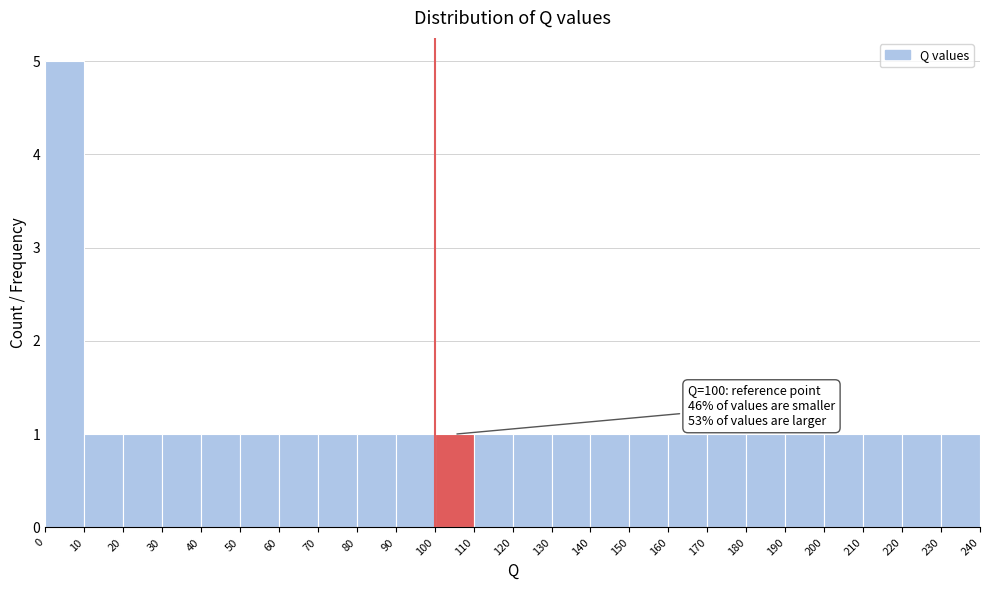

Which range on the x-axis has the tallest bar?

0 to 10